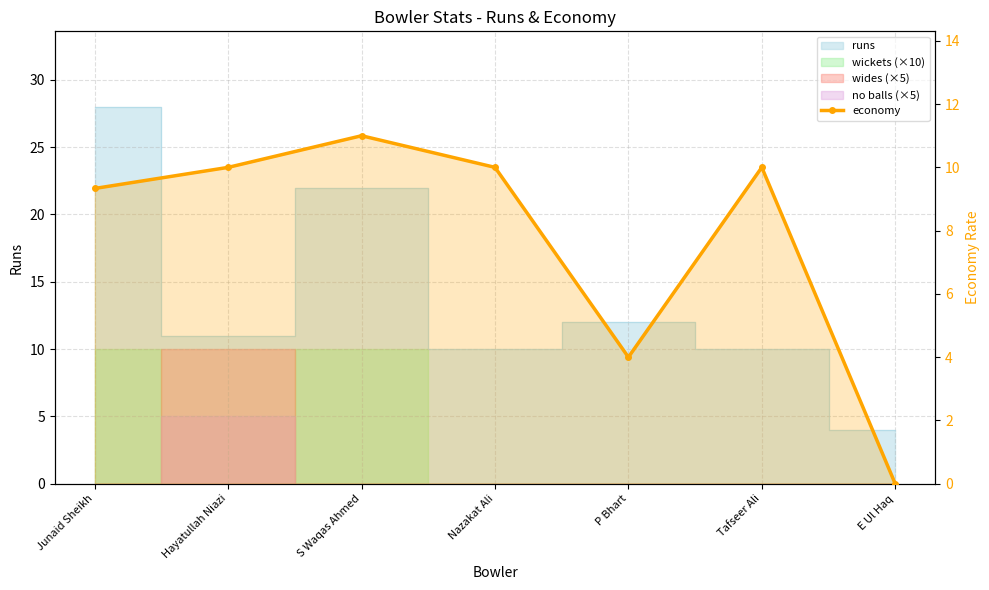

Which has a higher value, Tafseer Ali or E Ul Haq?

Tafseer Ali